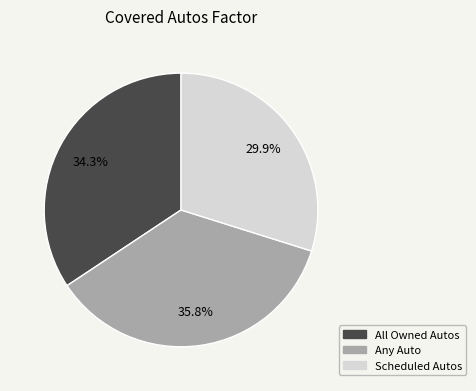

Count the number of slices in the pie.

3